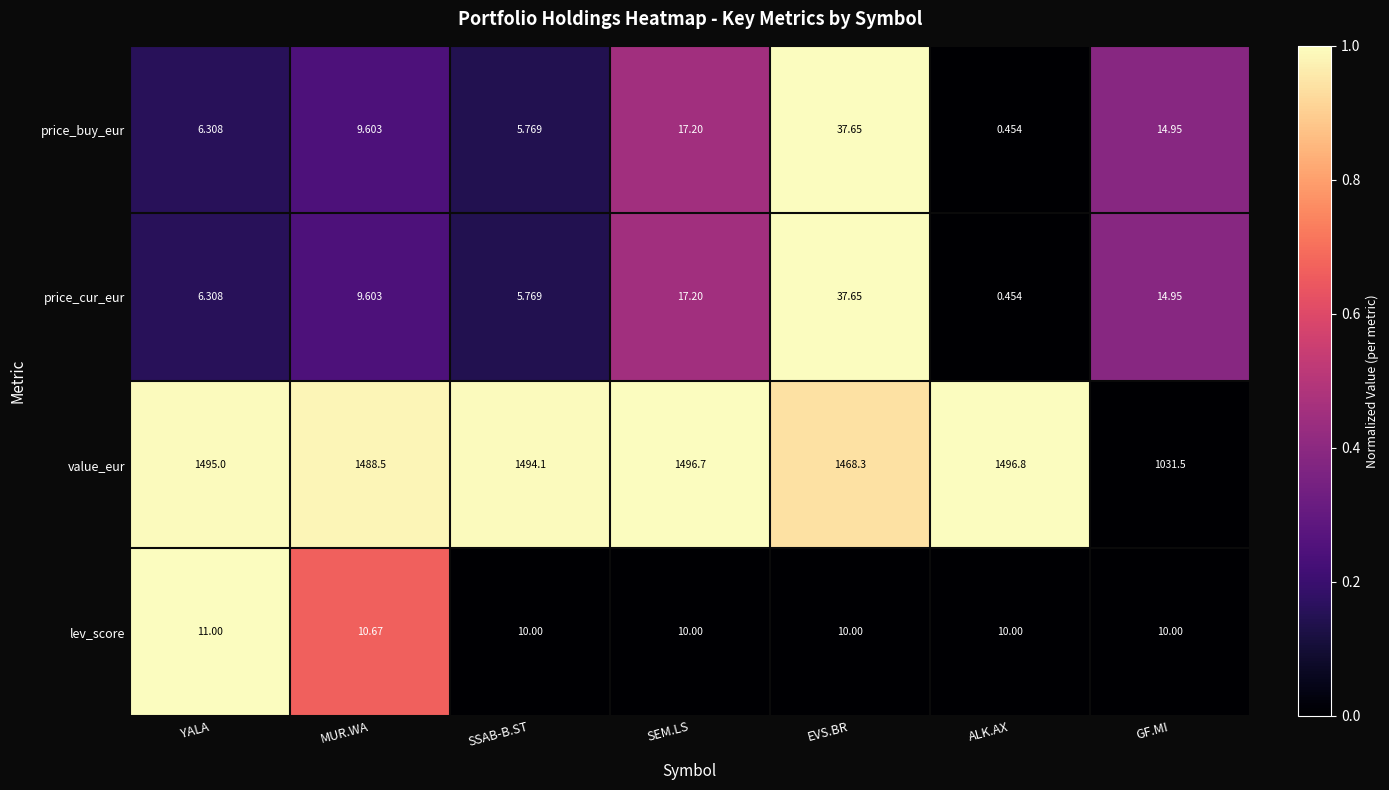

Where does the value_eur series first go above 1494?

YALA